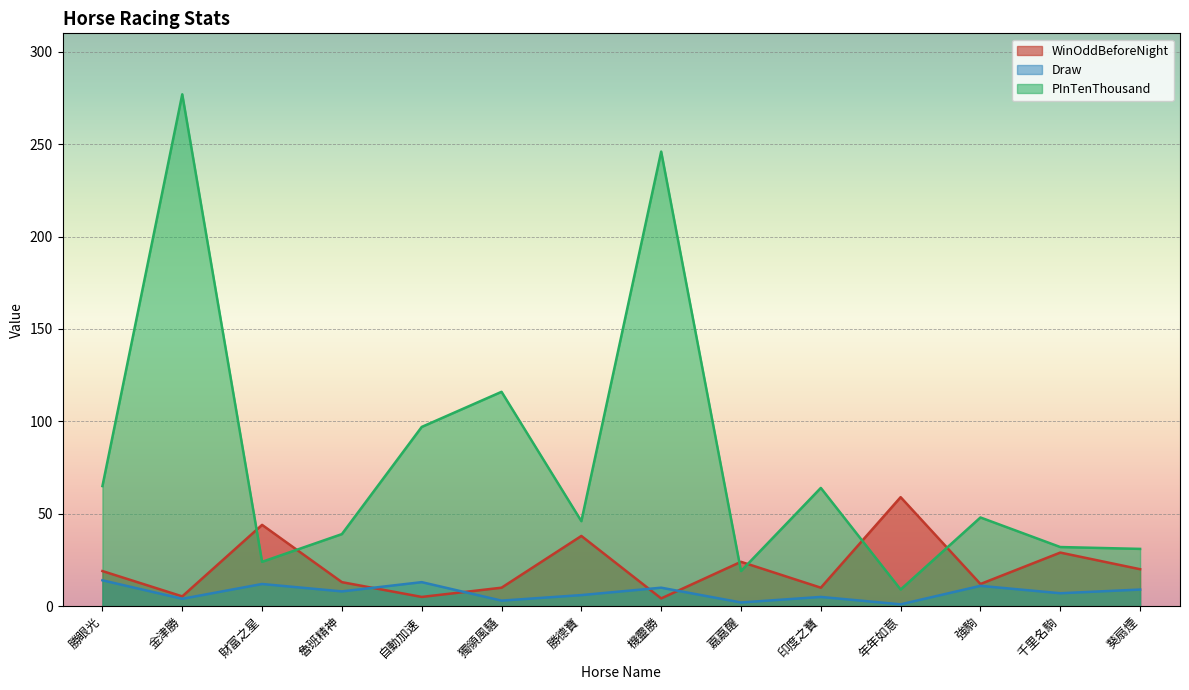

Which category has the lowest value in the Draw series?

年年如意